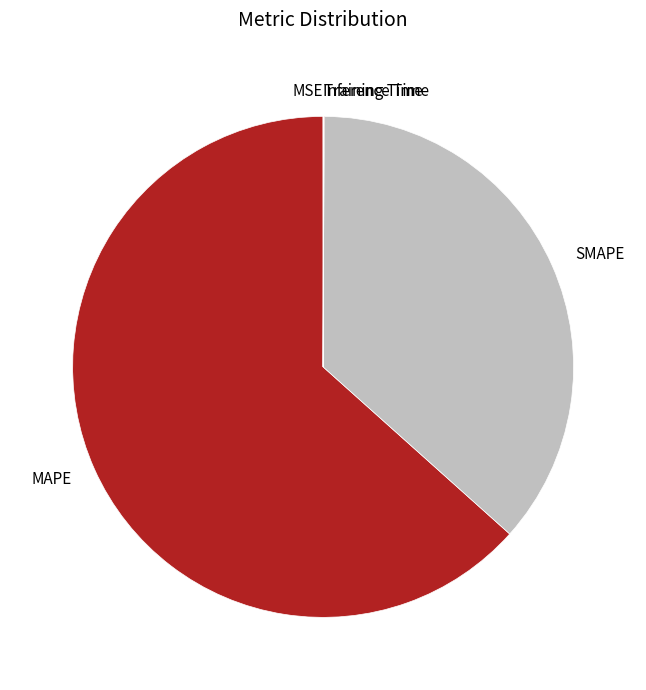

What is the ratio of the value at SMAPE to the value at MAPE?

0.6